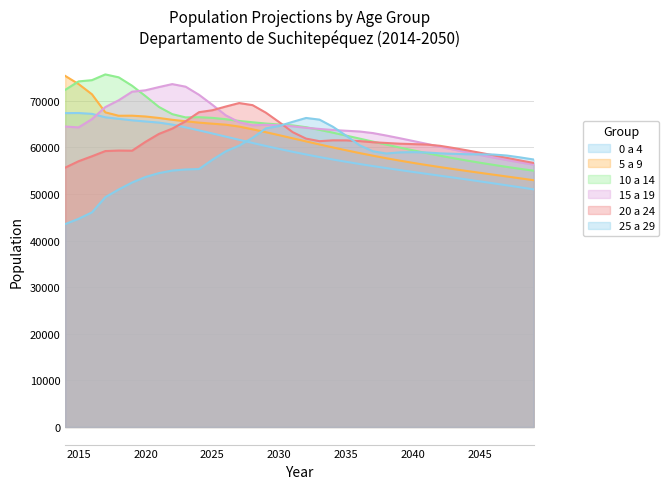

At which label does 20 a 24 first exceed 61122?

2020